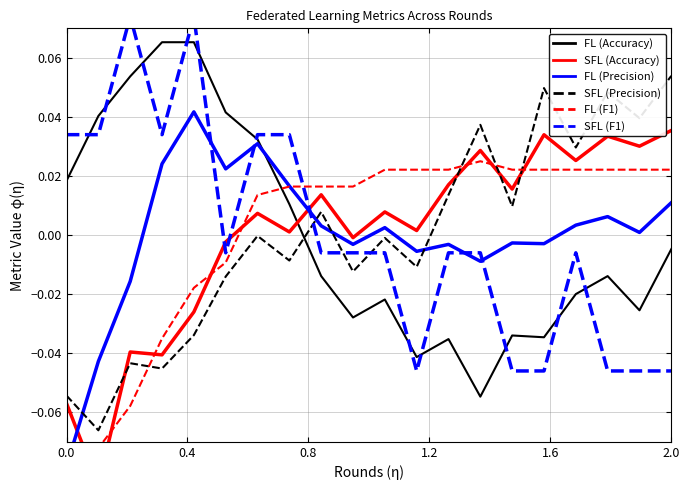

True or false: FL (Accuracy) and SFL (Precision) cross at least once.

True